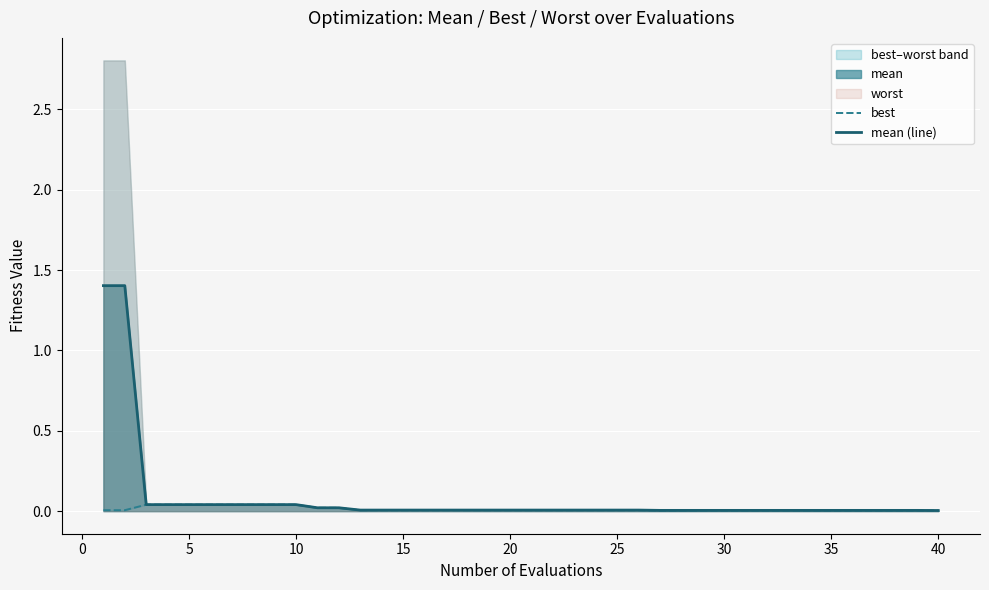

True or false: mean (line) has a value of 0.0 at 30.

True